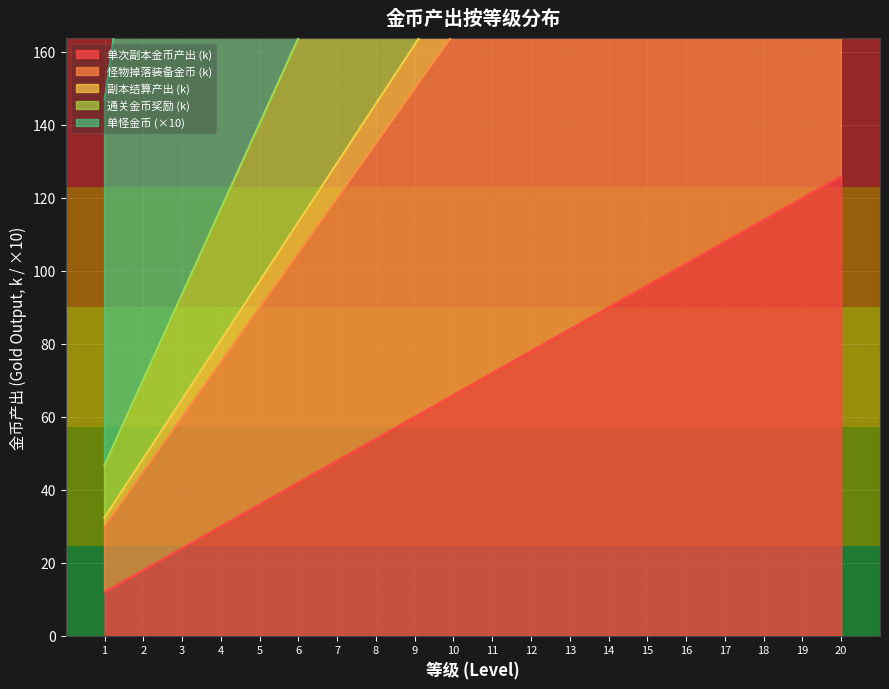

The value of 单次副本金币产出 (k) at 4 is 30. True or false?

True